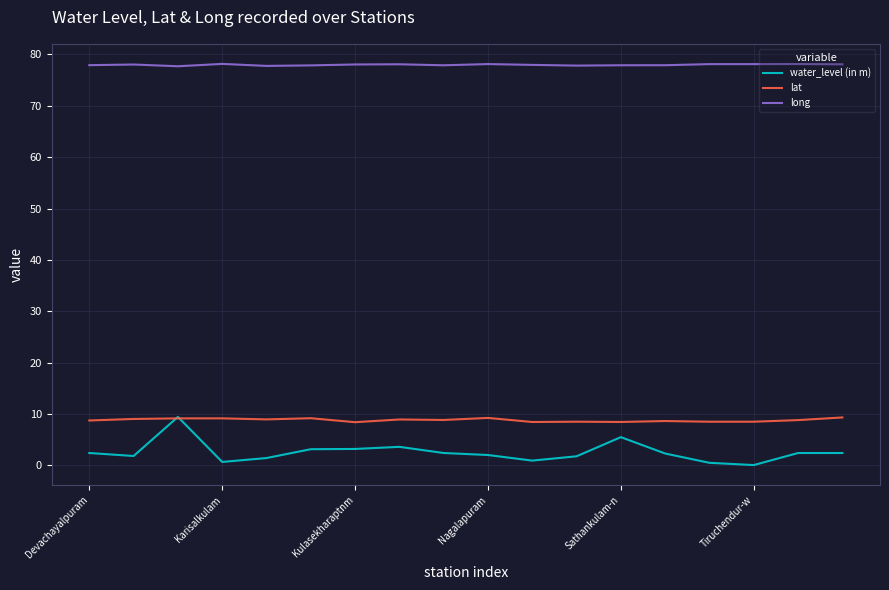

Which series has the largest total across all categories?

long